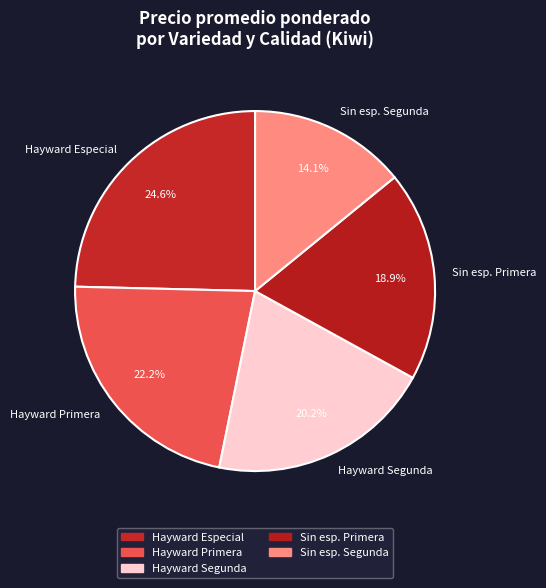

Is there a majority slice in this chart?

No